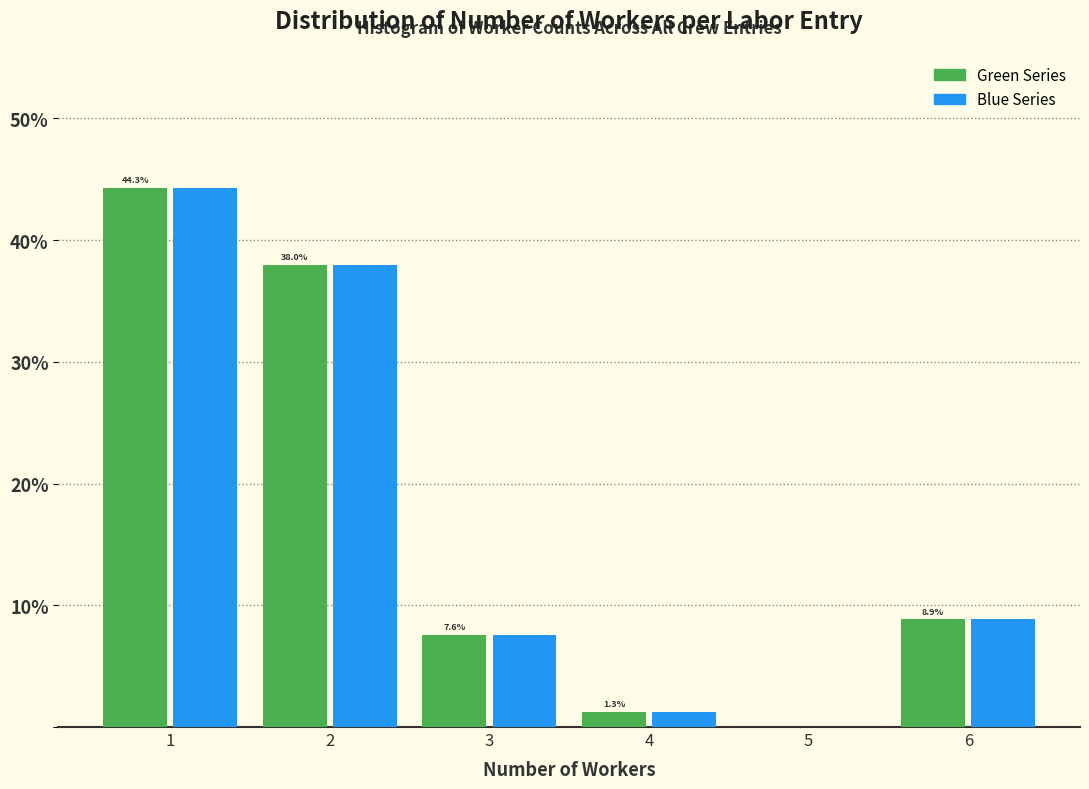

Reading left to right, extract all data points from this chart.

Green Series: 1=44.3	2=38.0	3=7.6	4=1.3	5=0.0	6=8.9
Blue Series: 1=44.3	2=38.0	3=7.6	4=1.3	5=0.0	6=8.9